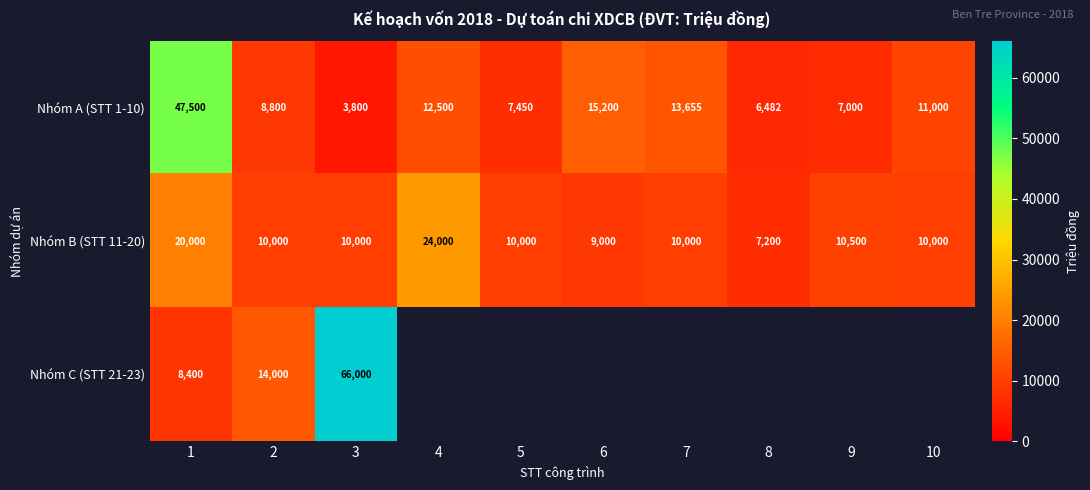

The value of Nhóm B (STT 11-20) at 1 is 31338.1. True or false?

False